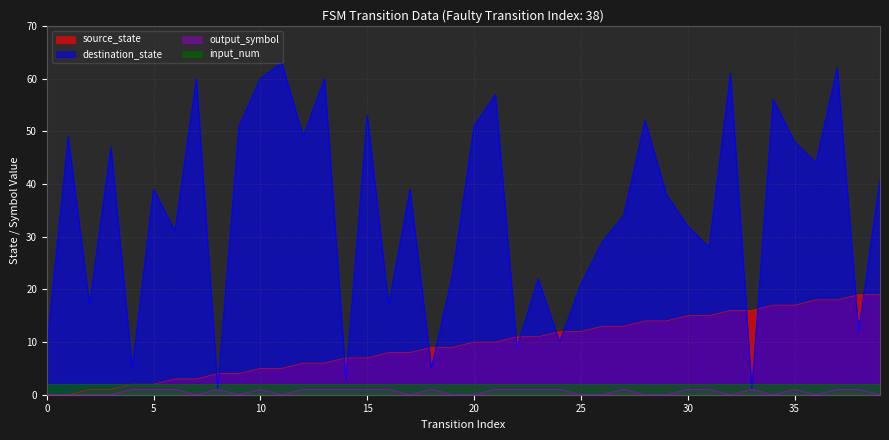

Which series has the largest total across all categories?

destination_state